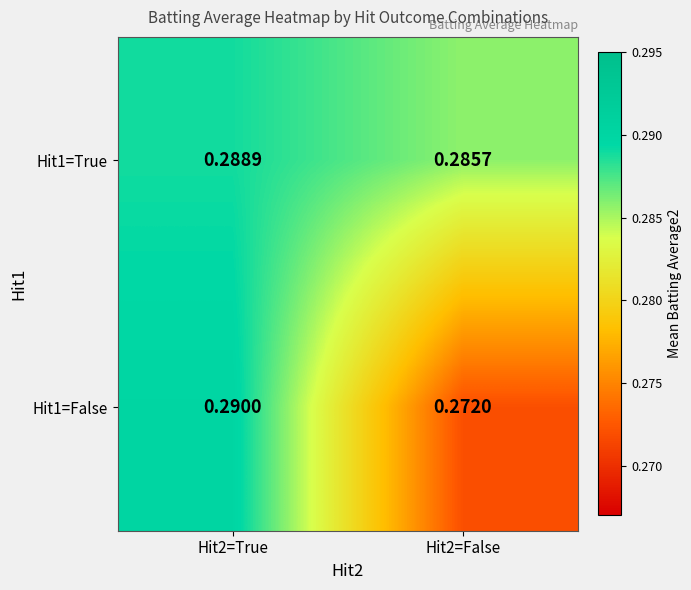

Reading left to right, transcribe all the data shown in this chart.

Hit1=True: Hit2=True=0.3	Hit2=False=0.3
Hit1=False: Hit2=True=0.3	Hit2=False=0.3